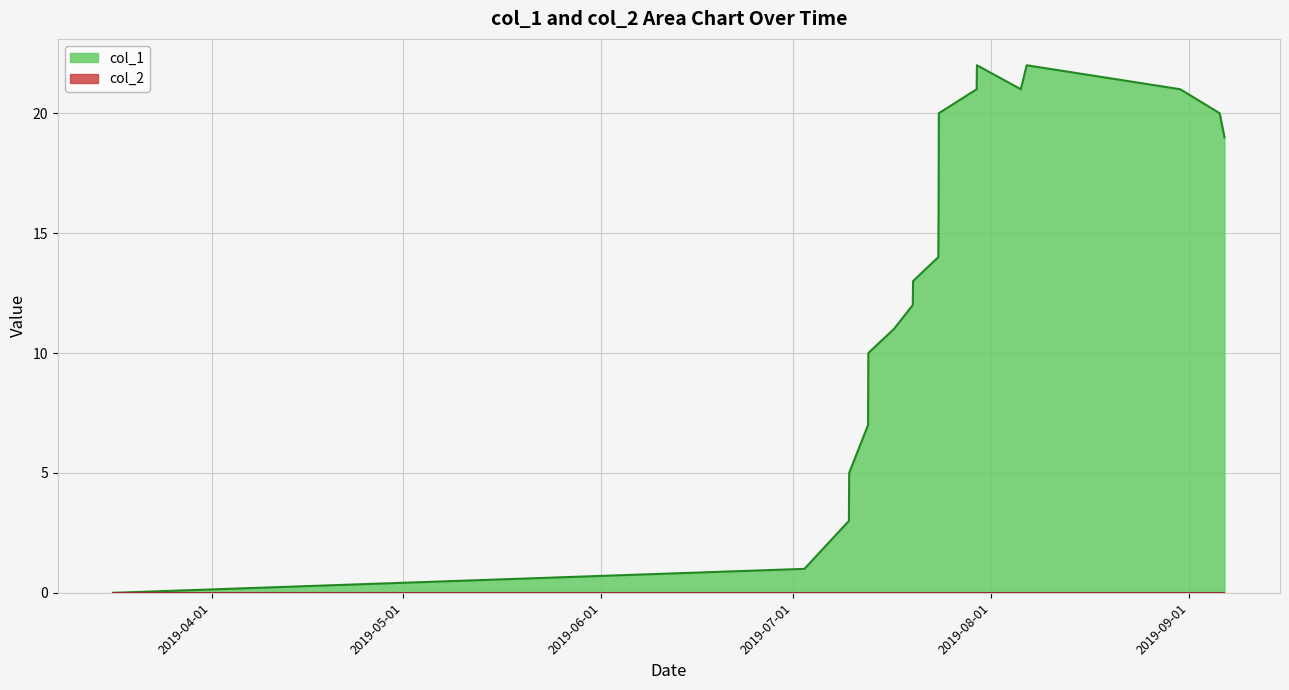

What is the maximum value shown in the chart?

22